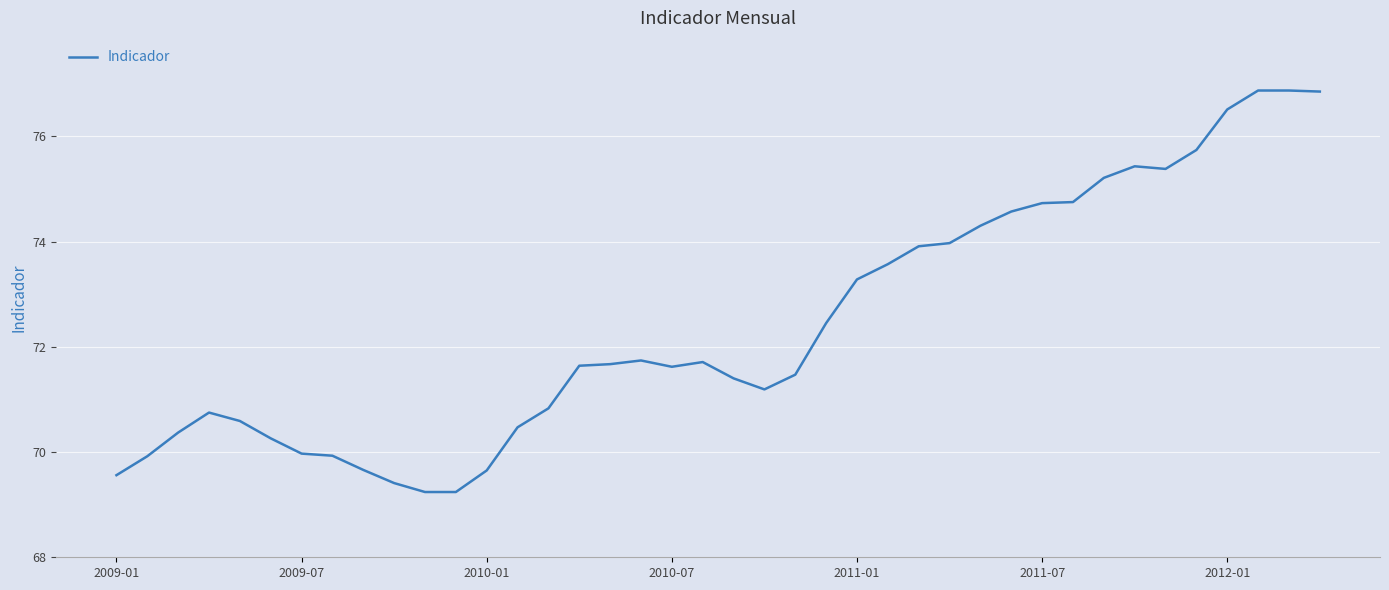

How many values are below 71?

15